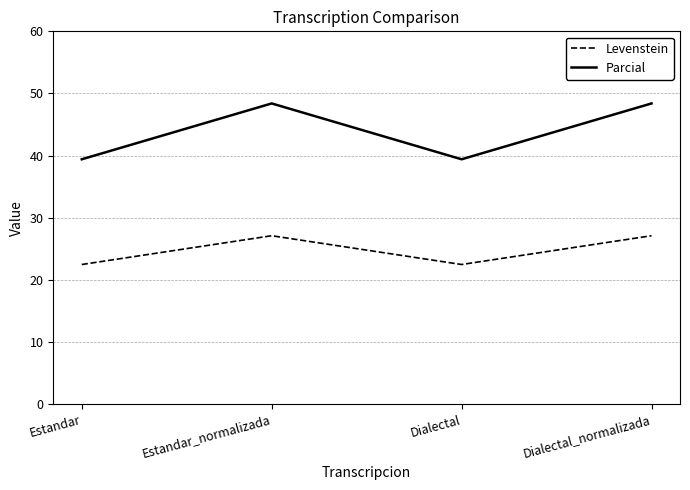

What is the sum of all Parcial values?

175.6